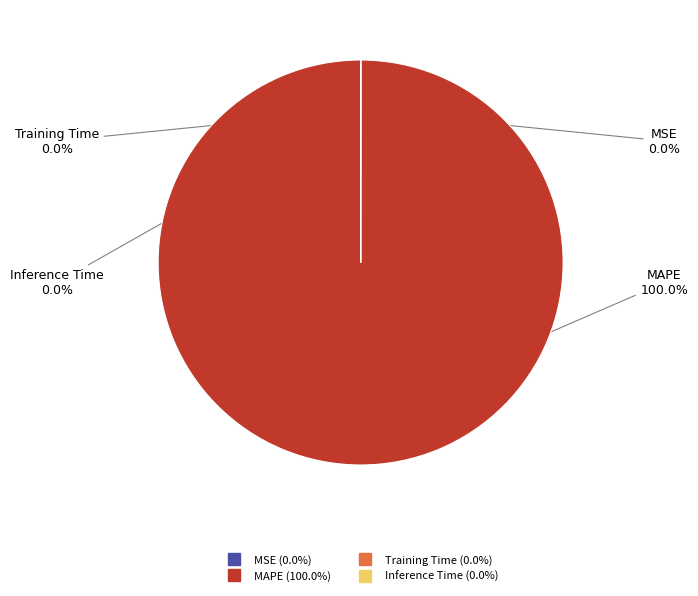

What is the largest slice in the pie chart?

MAPE